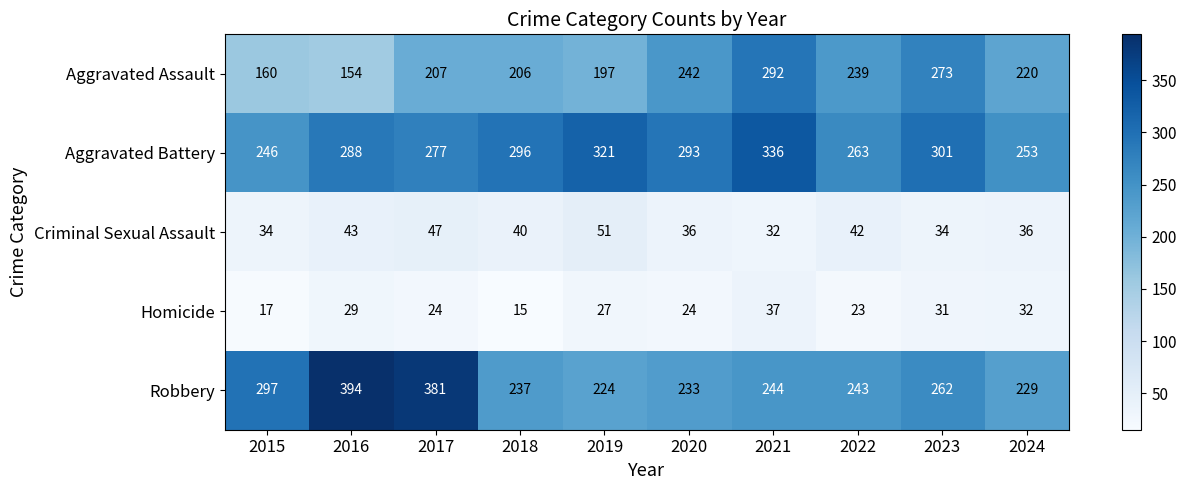

Where does the Criminal Sexual Assault series first go above 40?

2016